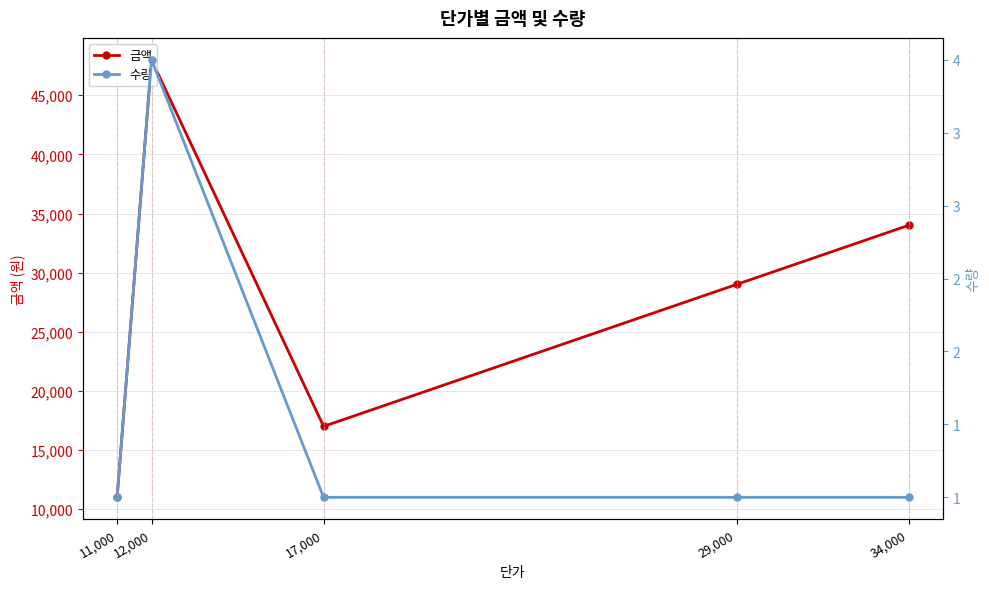

Which category has the lowest value in the 금액 series?

11,000